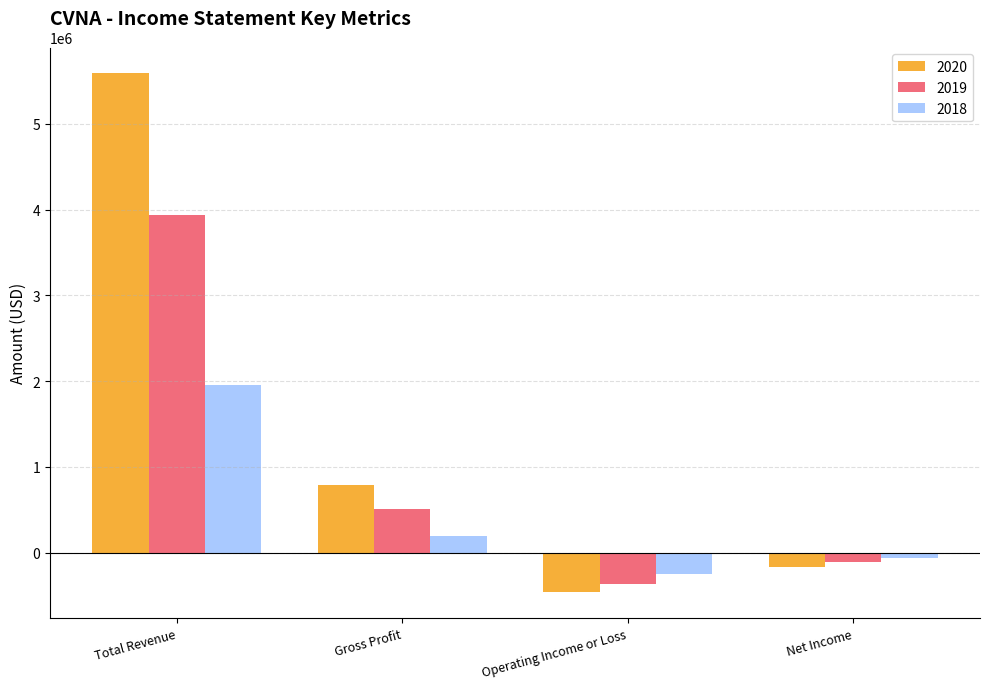

At which category is the sum across all series the highest?

Total Revenue